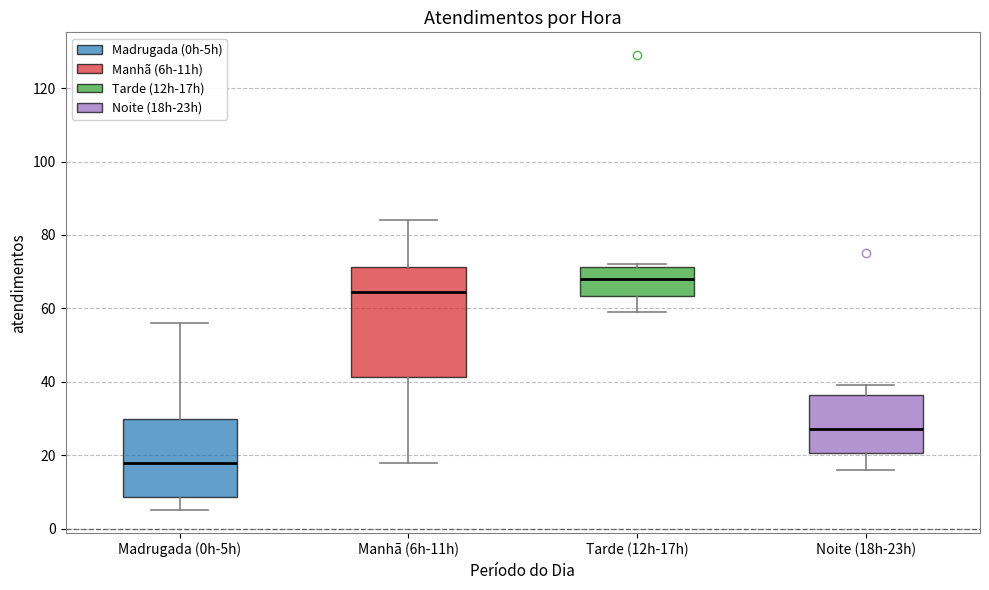

Where is the lower edge of the box for Tarde (12h-17h) on the y-axis? The values are not printed on the chart, so give them approximately, as read against the axis.

64